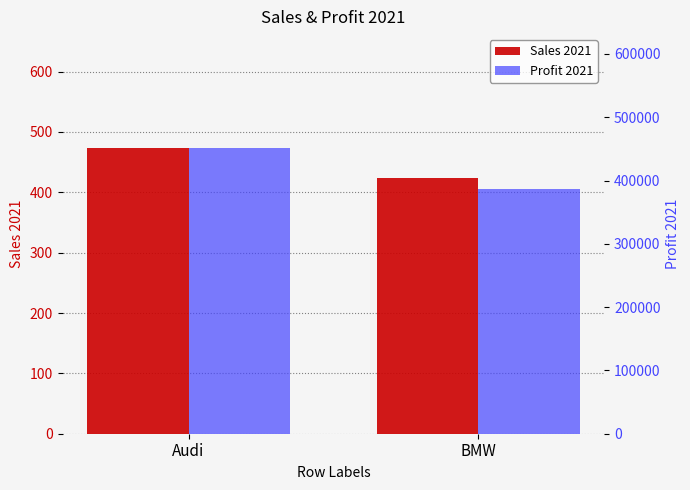

True or false: Profit 2021 has a value of 233145 at BMW.

False